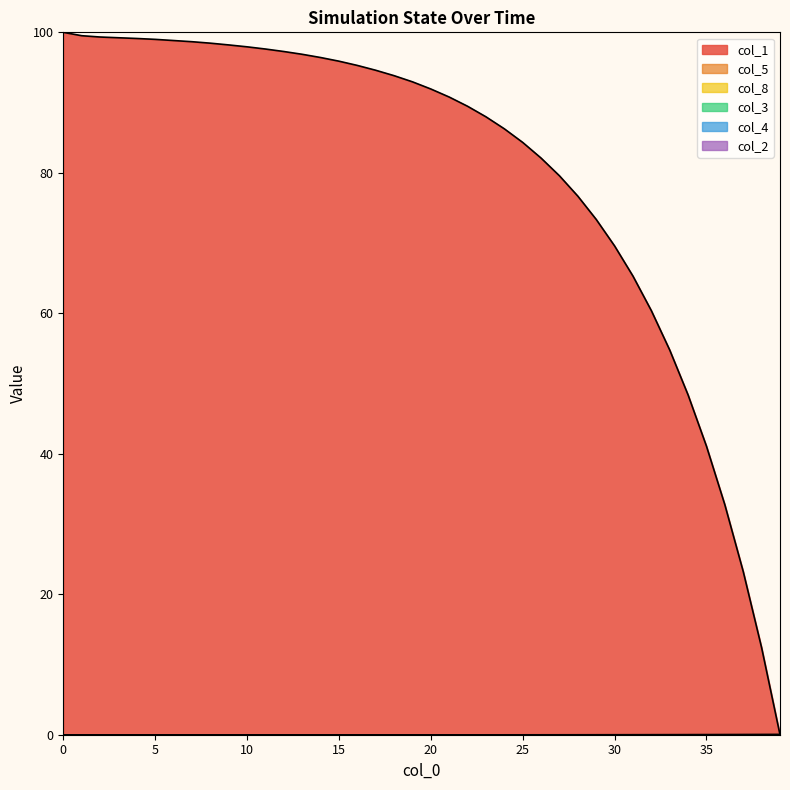

How many values in col_1 are above zero?

39